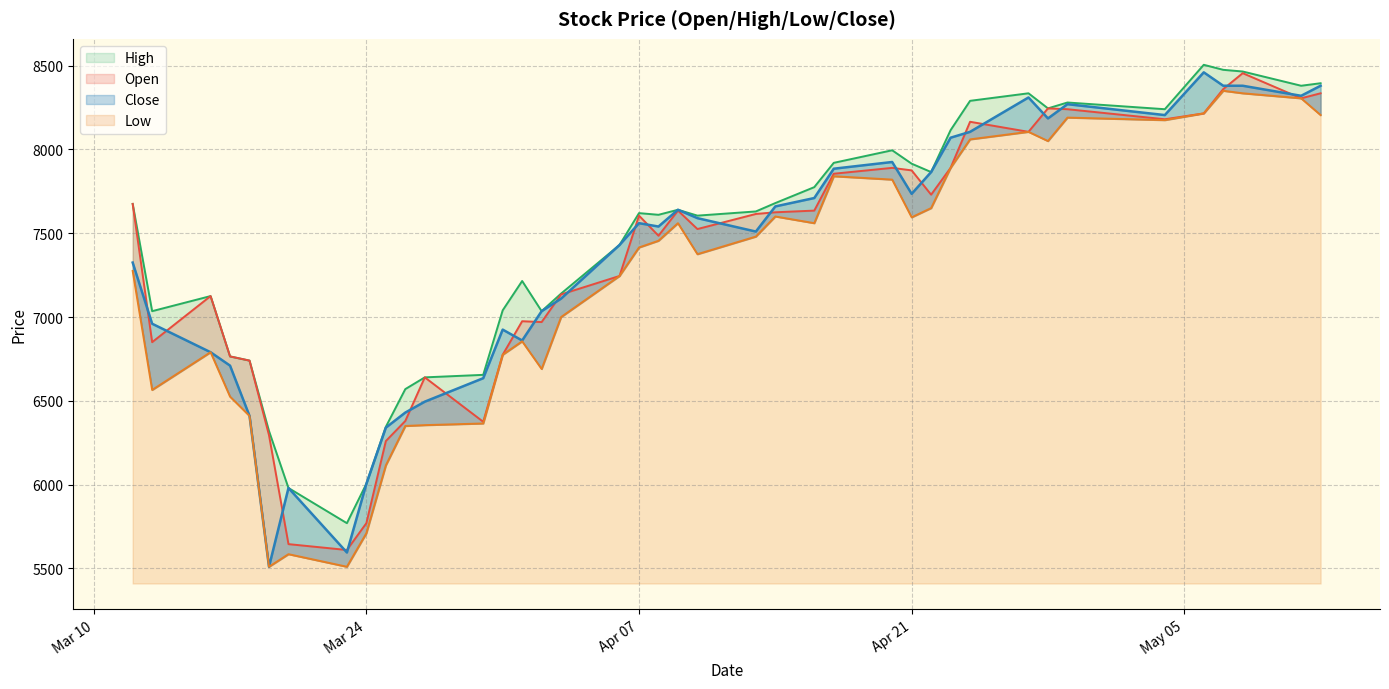

What is the difference between the maximum and minimum values in the High series?

2735